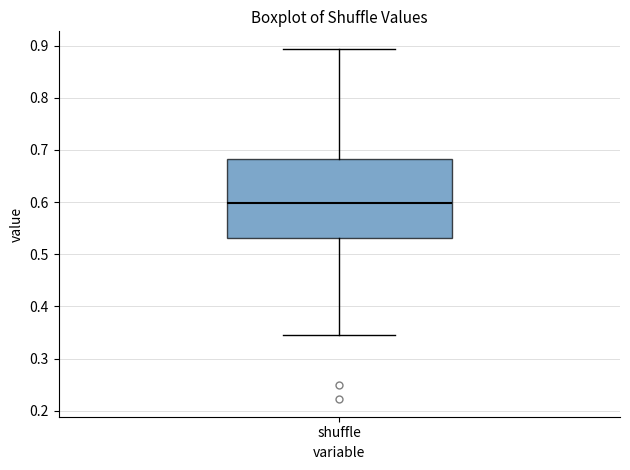

Transcribe this box plot: give where the median line is, the range the box spans, and where the two whiskers end, as read against the y-axis. The values are not printed on the chart, so give them approximately, as read against the axis.

median 0.60, box 0.53 to 0.68, whiskers 0.35 to 0.89